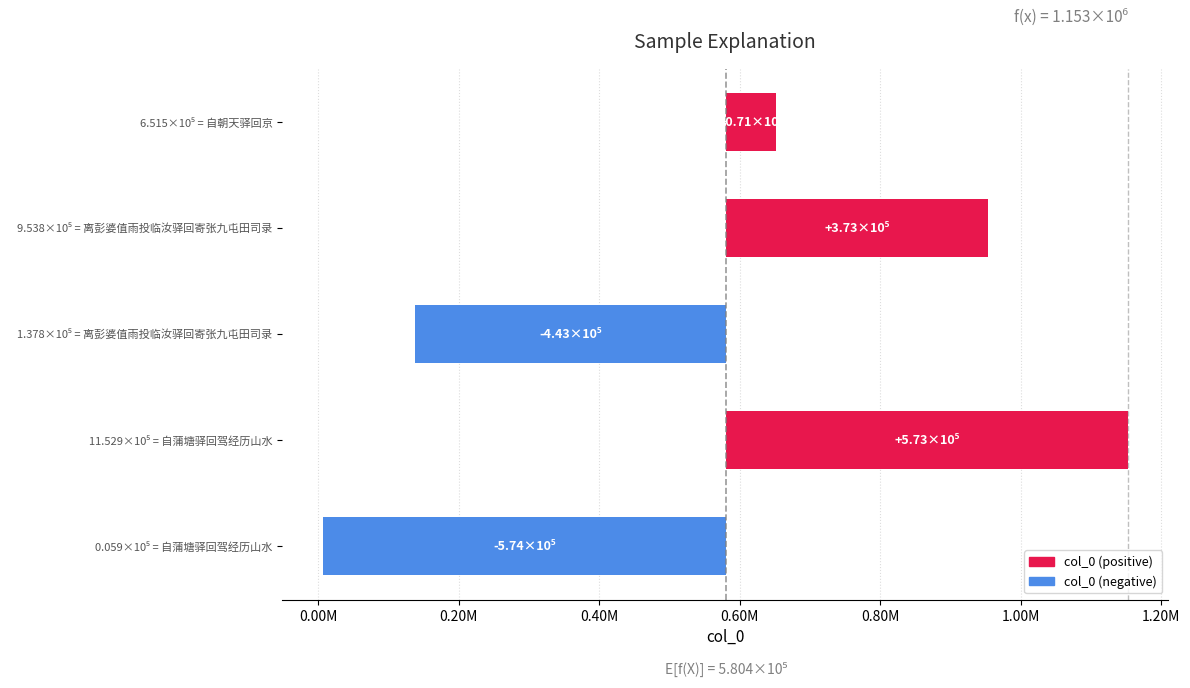

The chart shows a value of 33931.7 at 6.515×10⁵ = 自朝天驿回京. True or false?

False